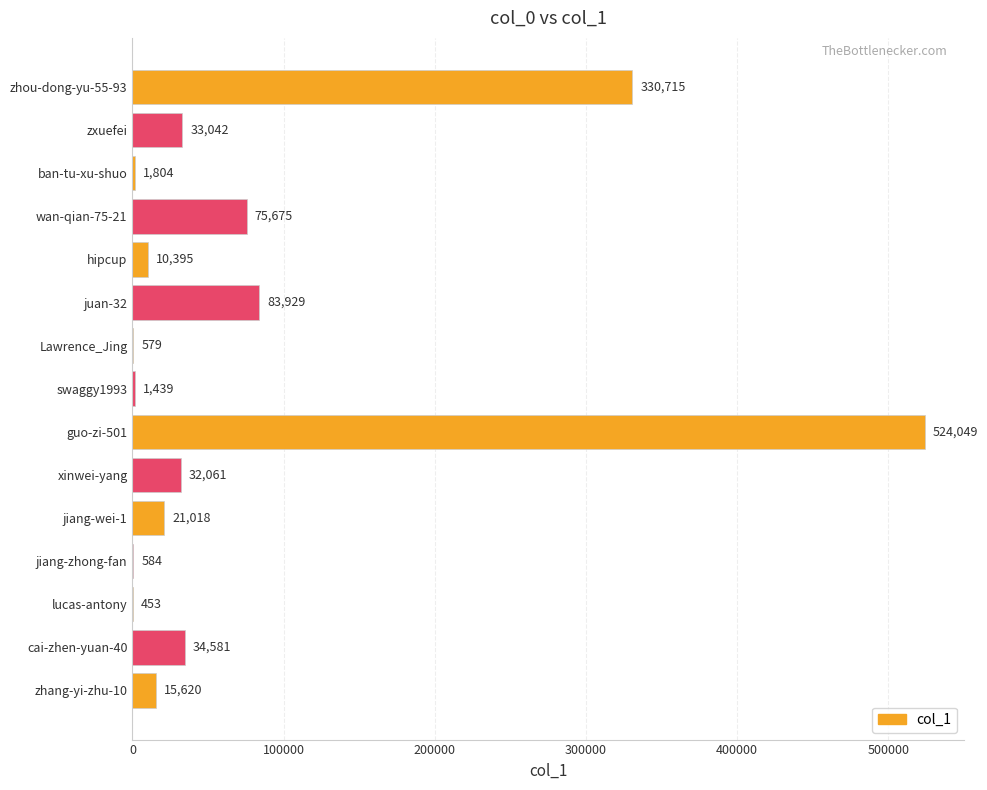

Are the bars horizontal?

Yes